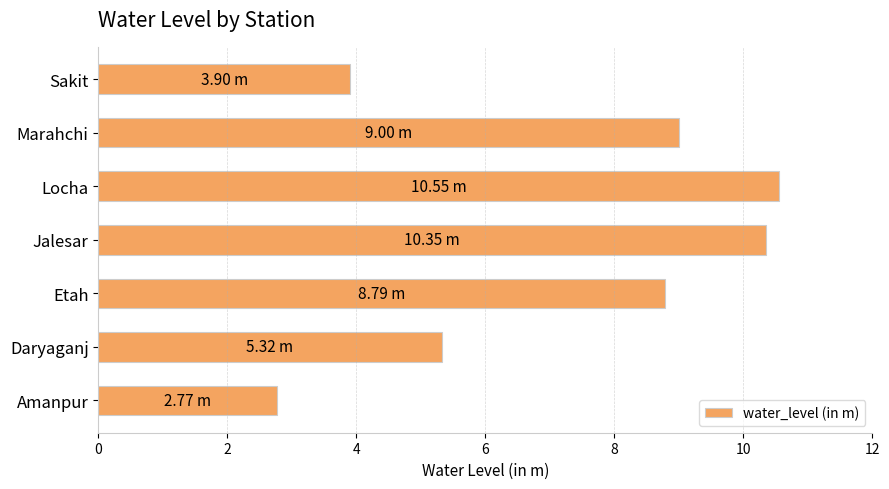

Rank the categories by value from highest to lowest.

Locha, Jalesar, Marahchi, Etah, Daryaganj, Sakit, Amanpur